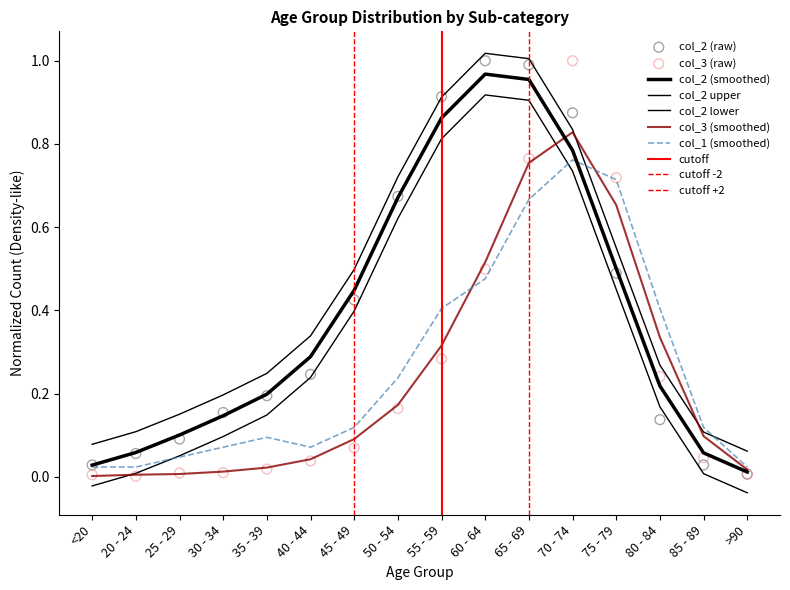

Is the value of col_2 at 25 - 29 greater than the value of col_3 at <20?

Yes